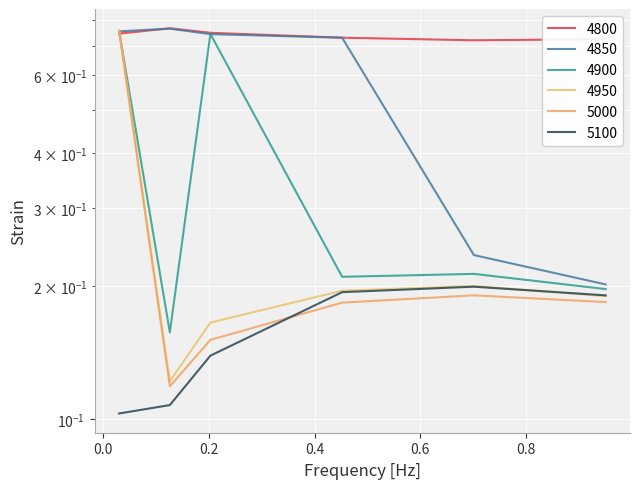

What is the difference between the highest and lowest values at 0.9506849315068493?

0.5